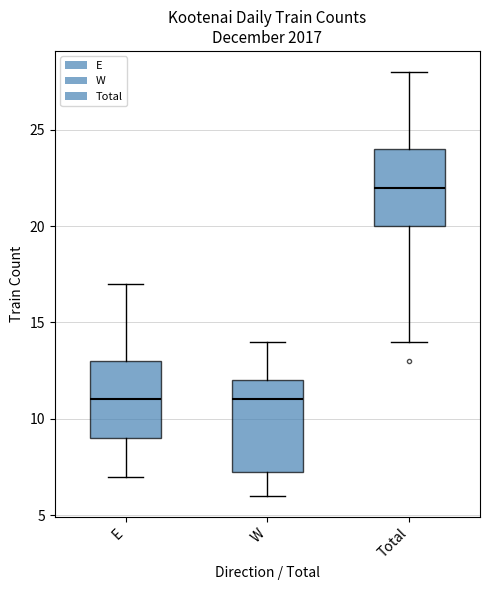

Which box has the highest median line?

Total